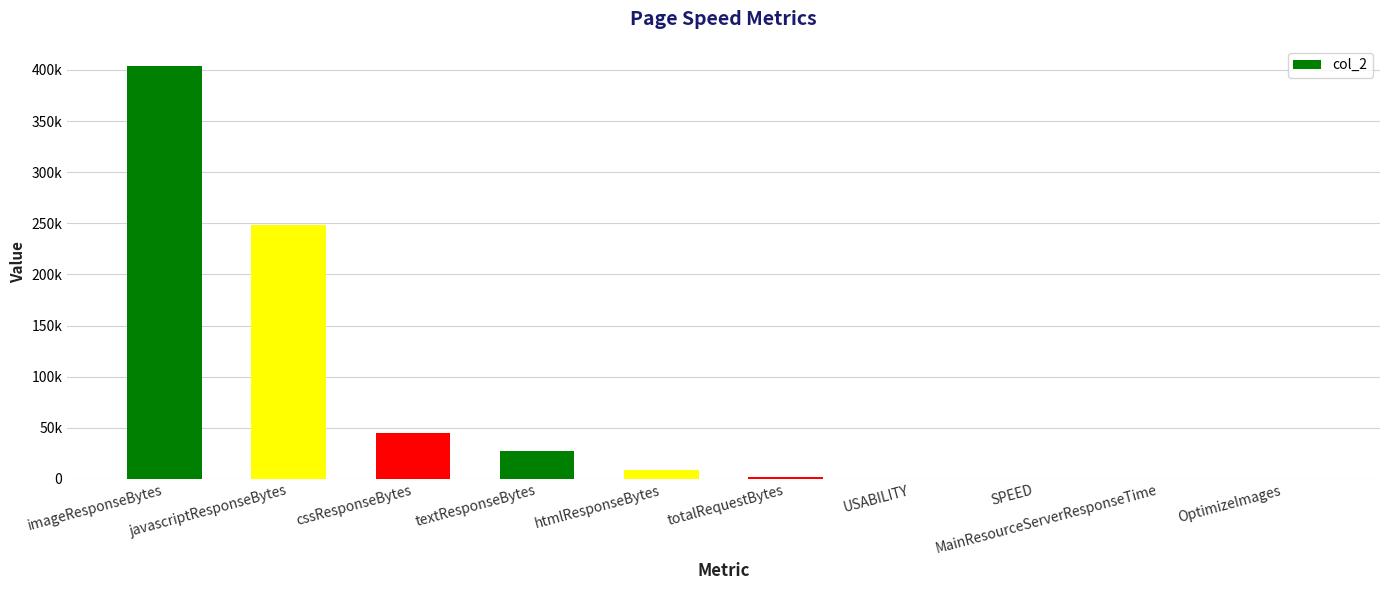

Are the bars horizontal?

No